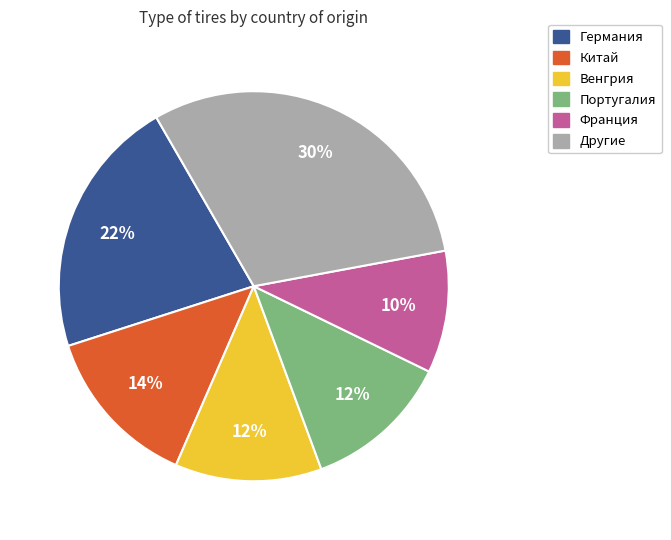

To the nearest percent, what is the difference between the largest and smallest slice percentages?

20%